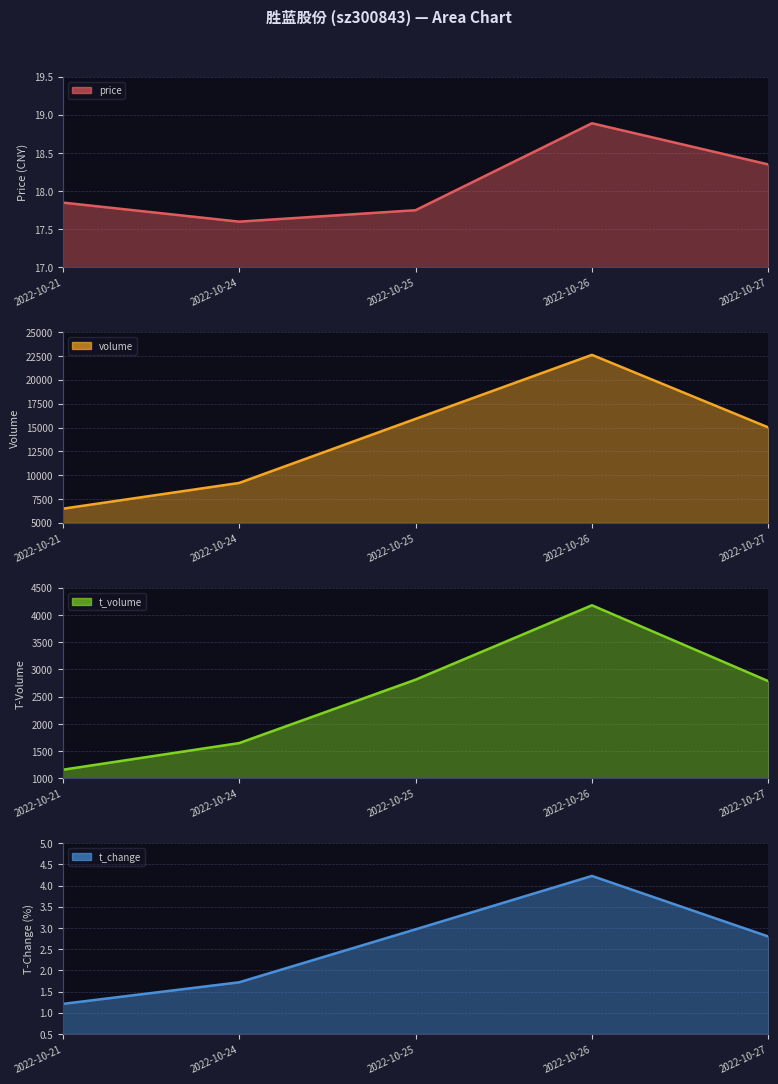

Which series changed the most between 2022-10-24 and 2022-10-25?

volume